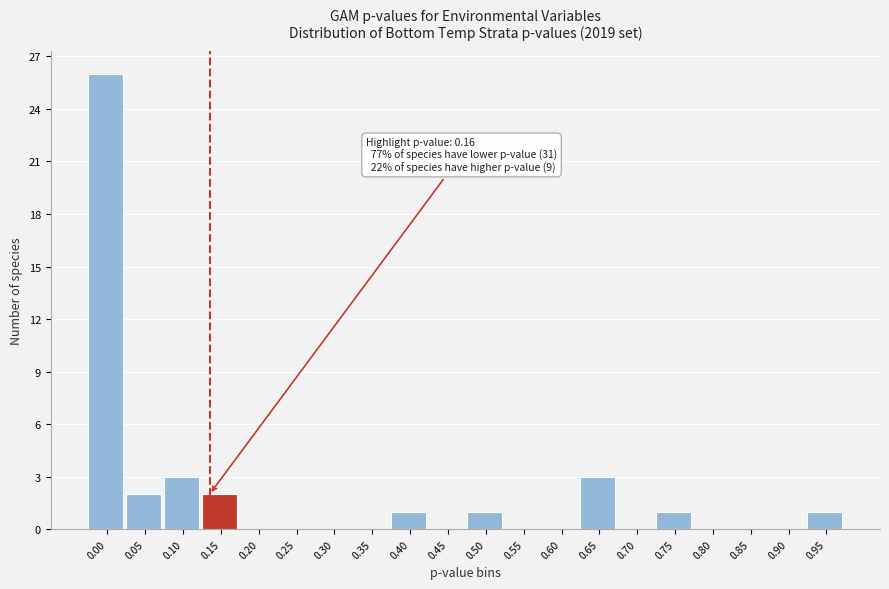

Reading right to left, what are all the values shown in this chart?

0.95=1	0.90=0	0.85=0	0.80=0	0.75=1	0.70=0	0.65=3	0.60=0	0.55=0	0.50=1	0.45=0	0.40=1	0.35=0	0.30=0	0.25=0	0.20=0	0.15=2	0.10=3	0.05=2	0.00=26